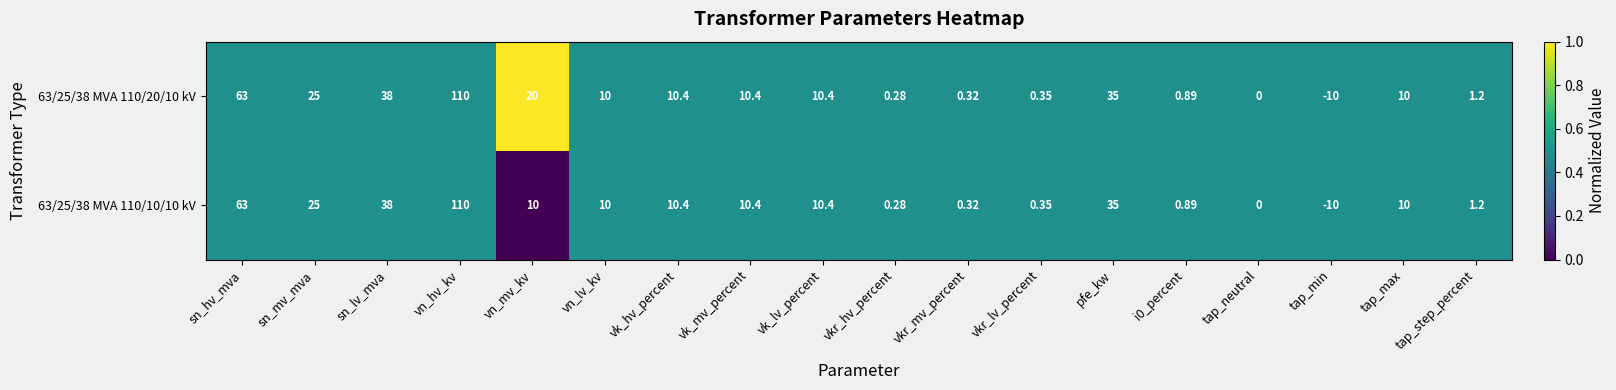

Rank the series by their average value, from highest to lowest.

63/25/38 MVA 110/20/10 kV, 63/25/38 MVA 110/10/10 kV